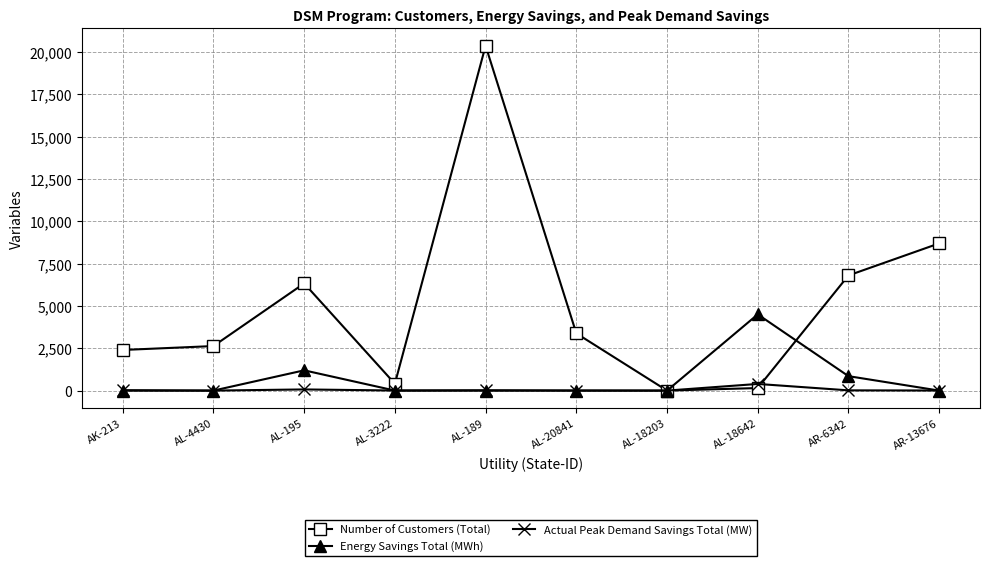

What are all the series names shown in the legend?

Number of Customers (Total), Energy Savings Total (MWh), Actual Peak Demand Savings Total (MW)